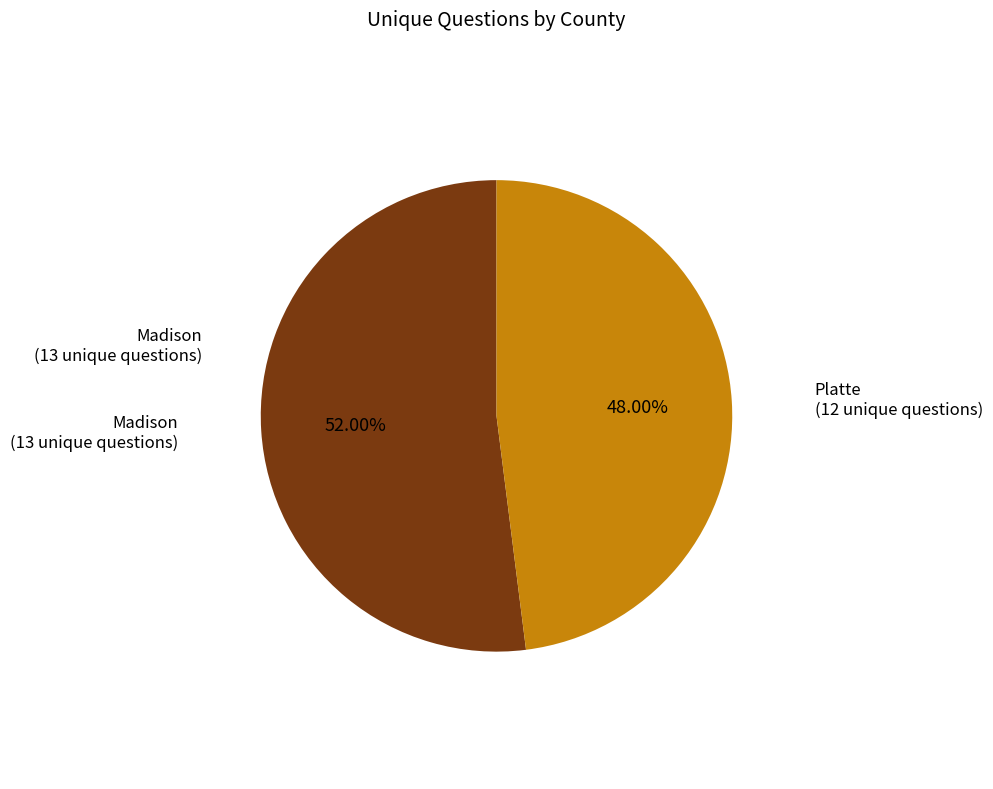

Is there any slice that represents more than half of the pie?

Yes